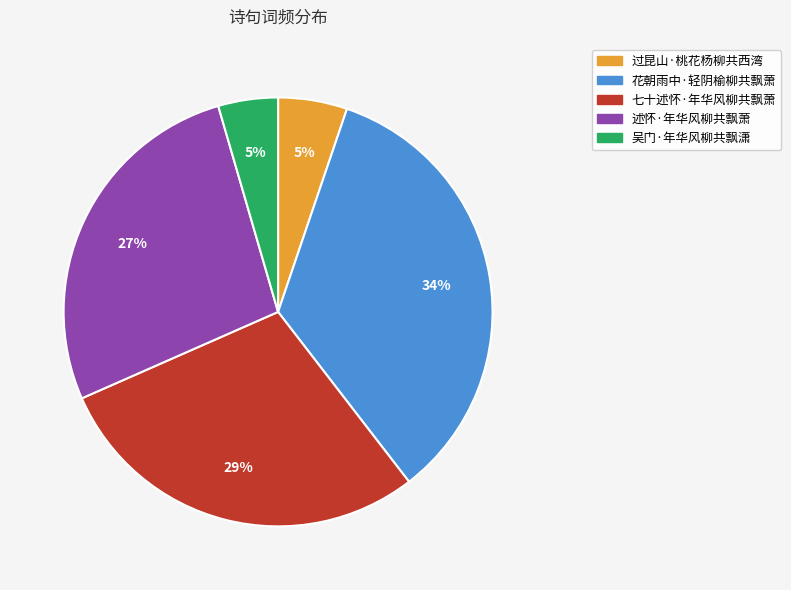

To the nearest percent, what percentage of the pie is 吴门·年华风柳共飘潇?

5%